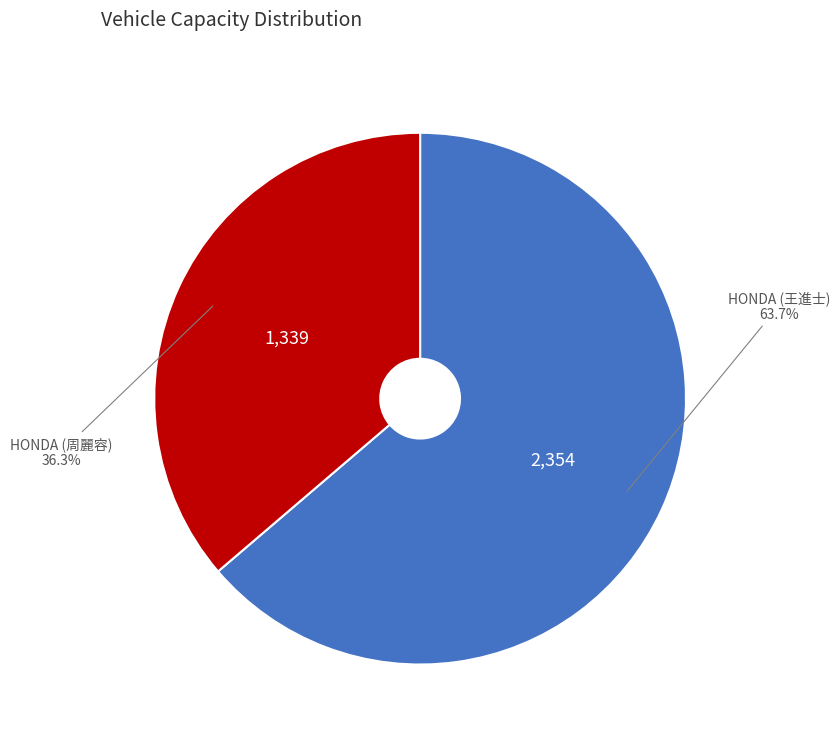

Which has a higher value, HONDA (周麗容) or HONDA (王進士)?

HONDA (王進士)